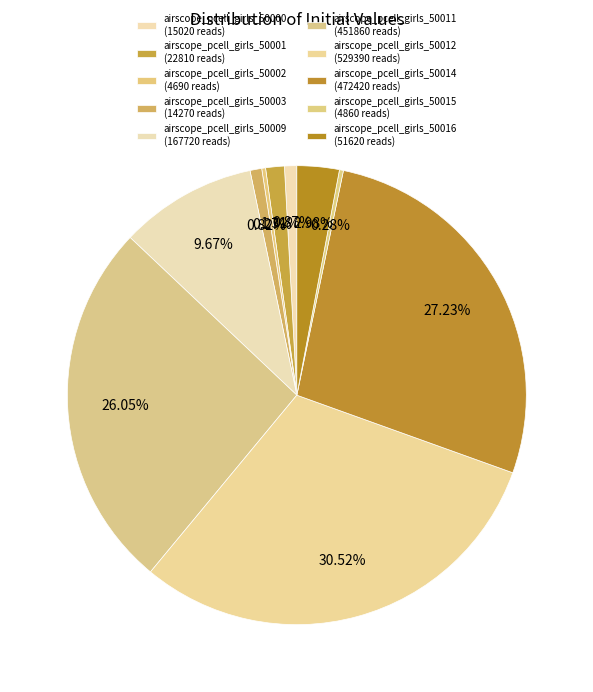

How many slices are in this pie chart?

10